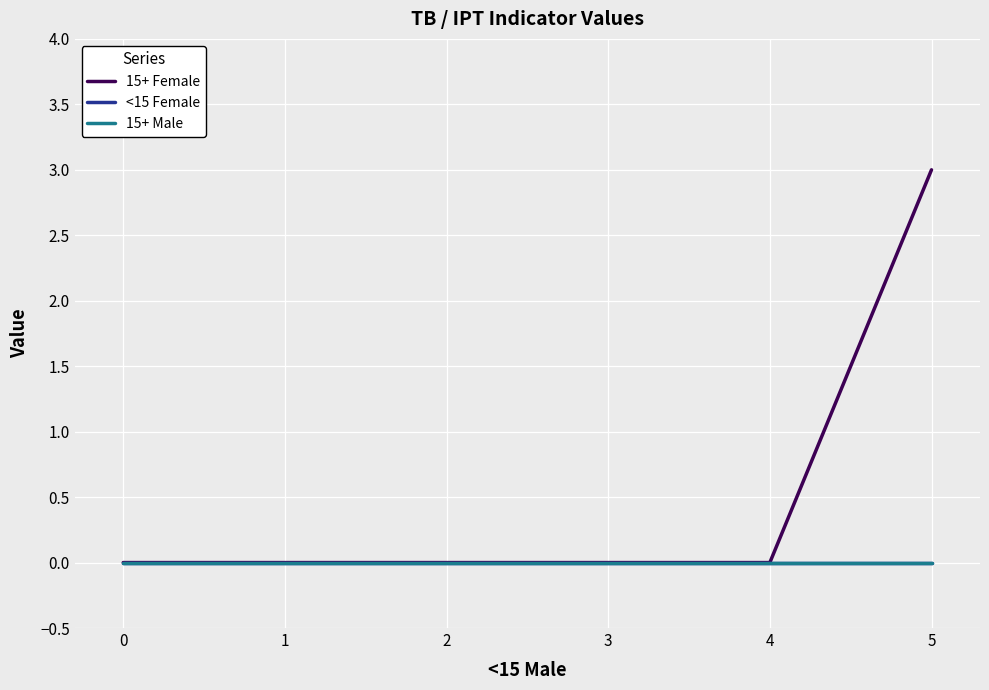

True or false: <15 Female and 15+ Male cross at least once.

False